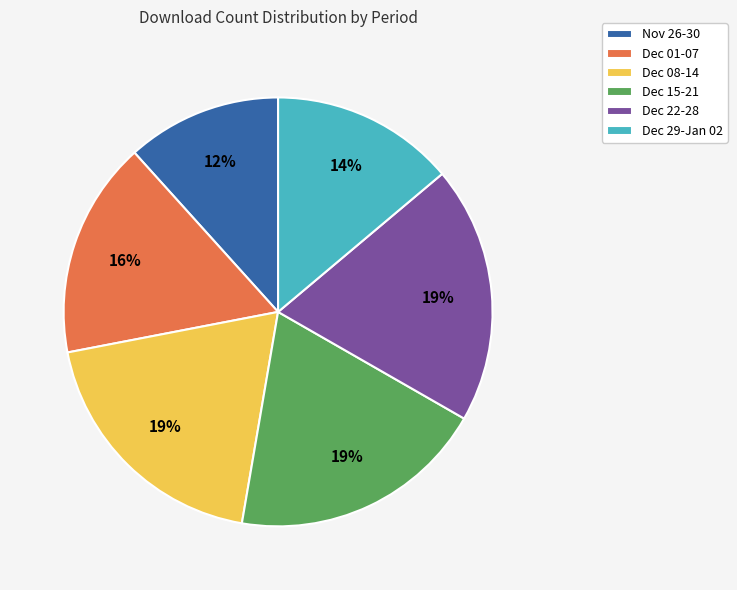

How many segments does this pie chart have?

6